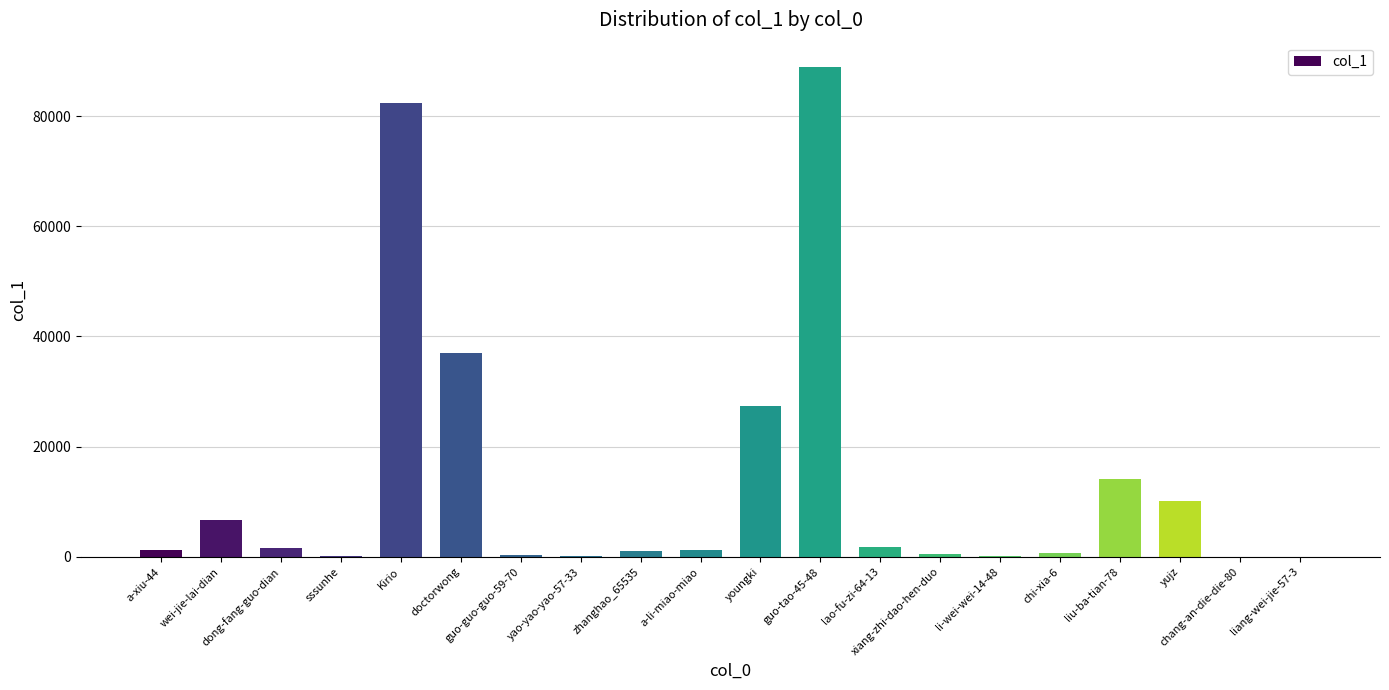

The chart shows a value of 244 at sssunhe. True or false?

True